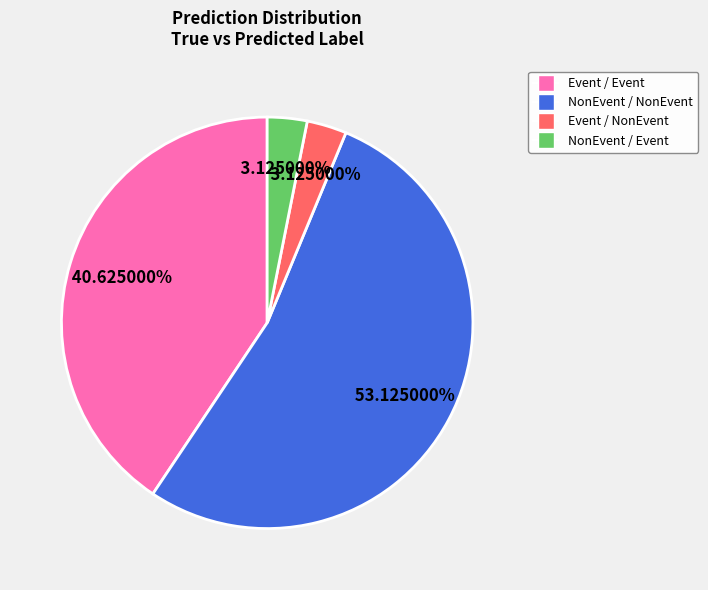

Count the number of slices in the pie.

4